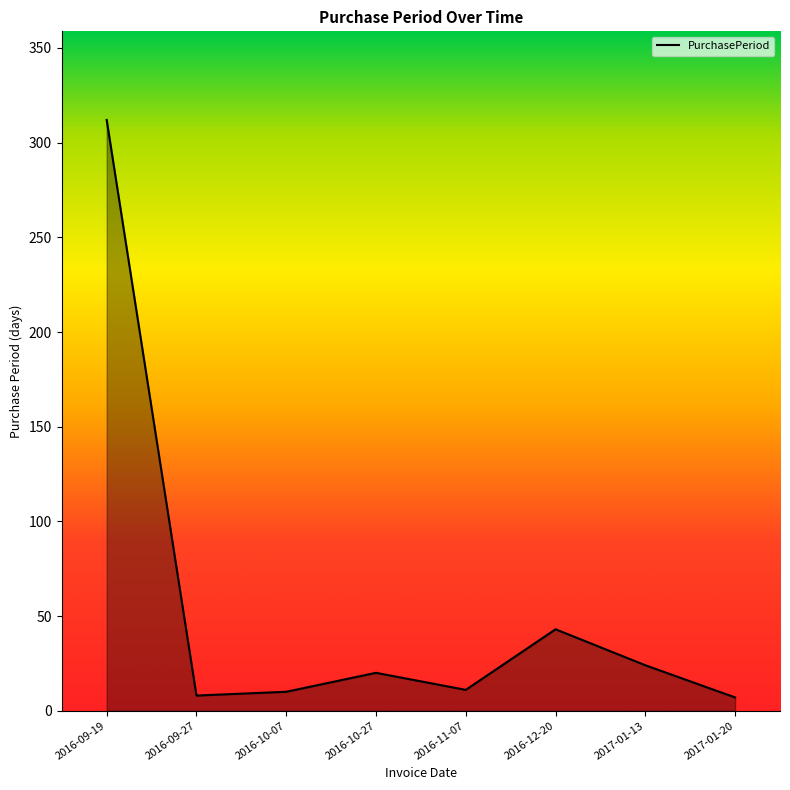

Does the chart display data point markers on the line(s)?

No